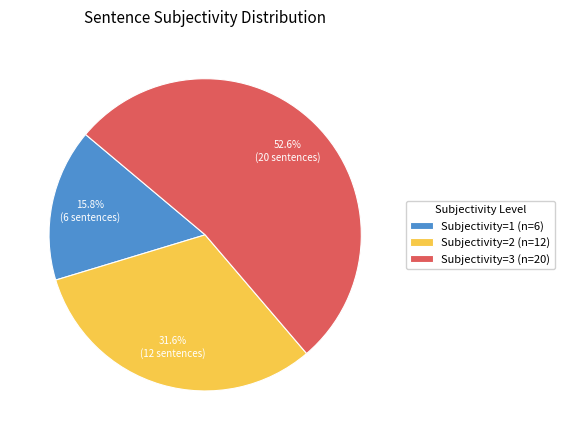

Which category has the biggest portion of the pie?

Subjectivity=3